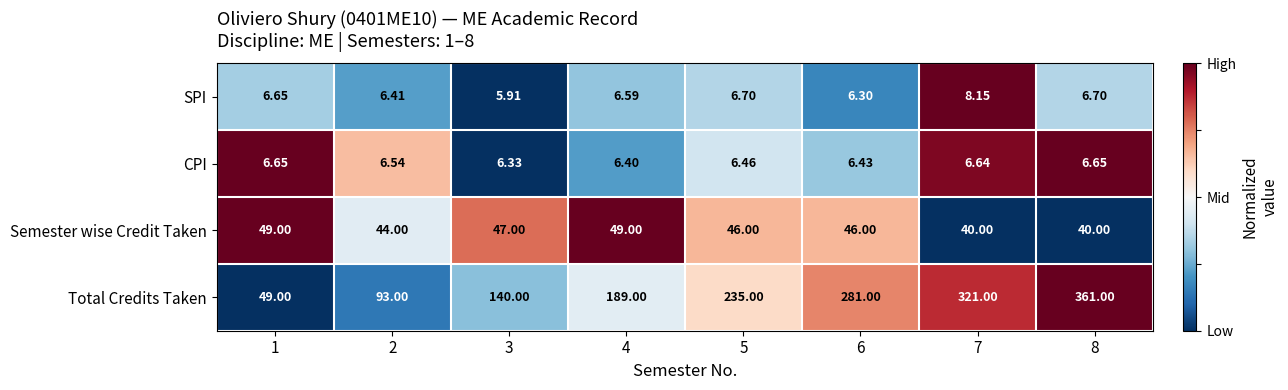

Between 5 and 8, which series saw the biggest shift?

Total Credits Taken